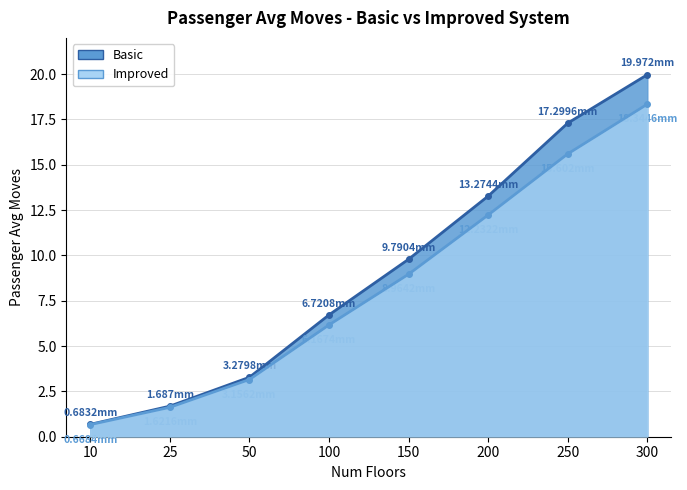

What is the sum of all Improved values?

66.8